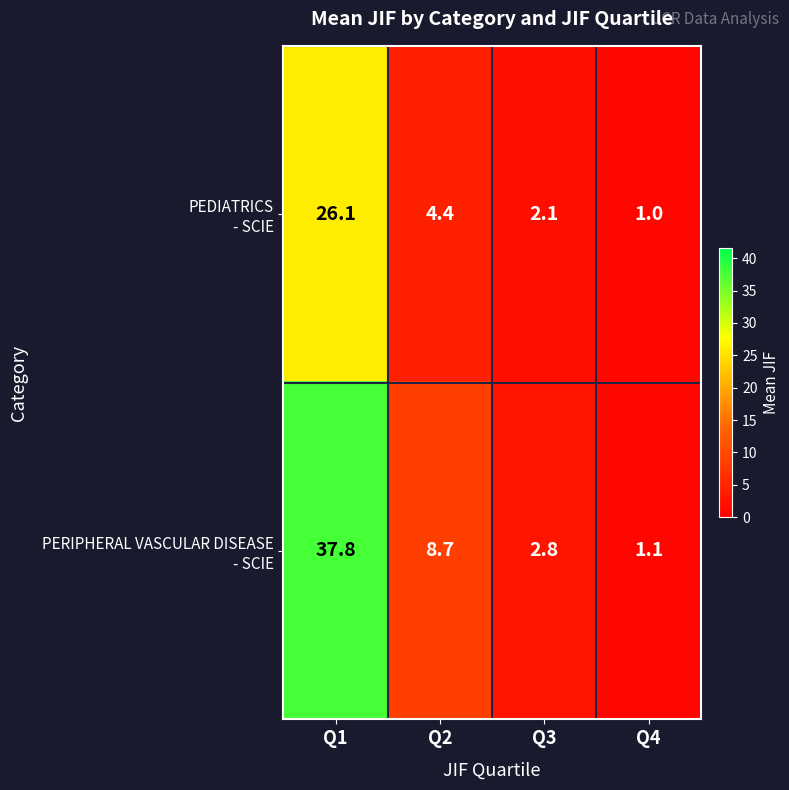

At which category is the sum across all series the highest?

Q1